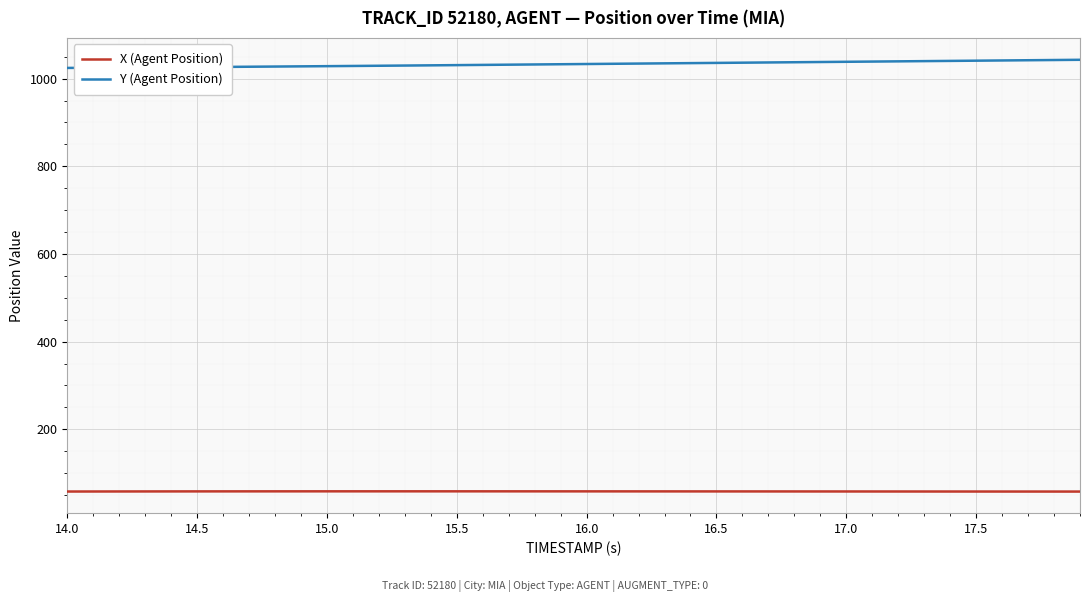

At how many categories does at least one series exceed 845?

40